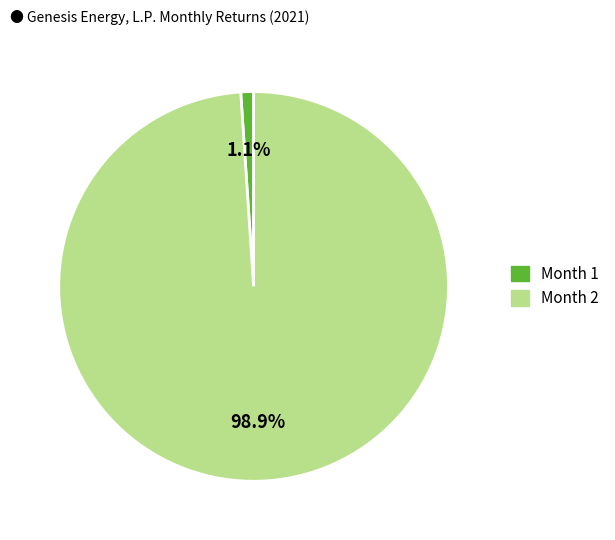

What percentage is the Month 1 slice, to the nearest percent?

1%